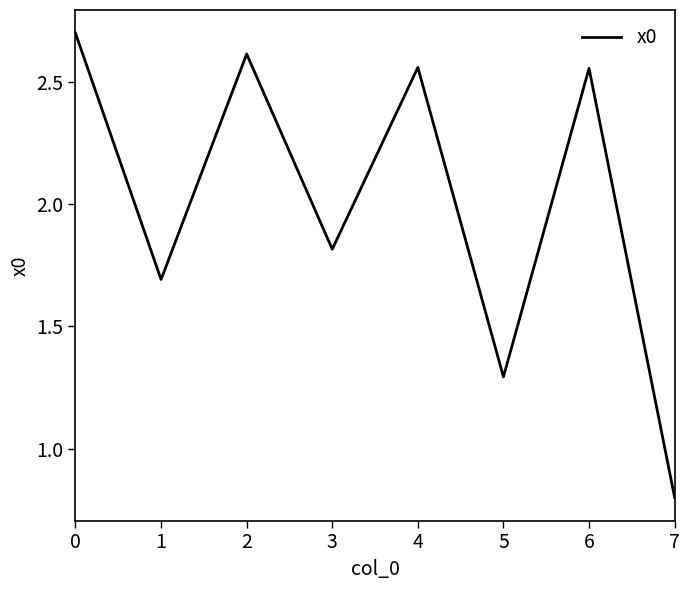

Count the number of data series in this chart.

1